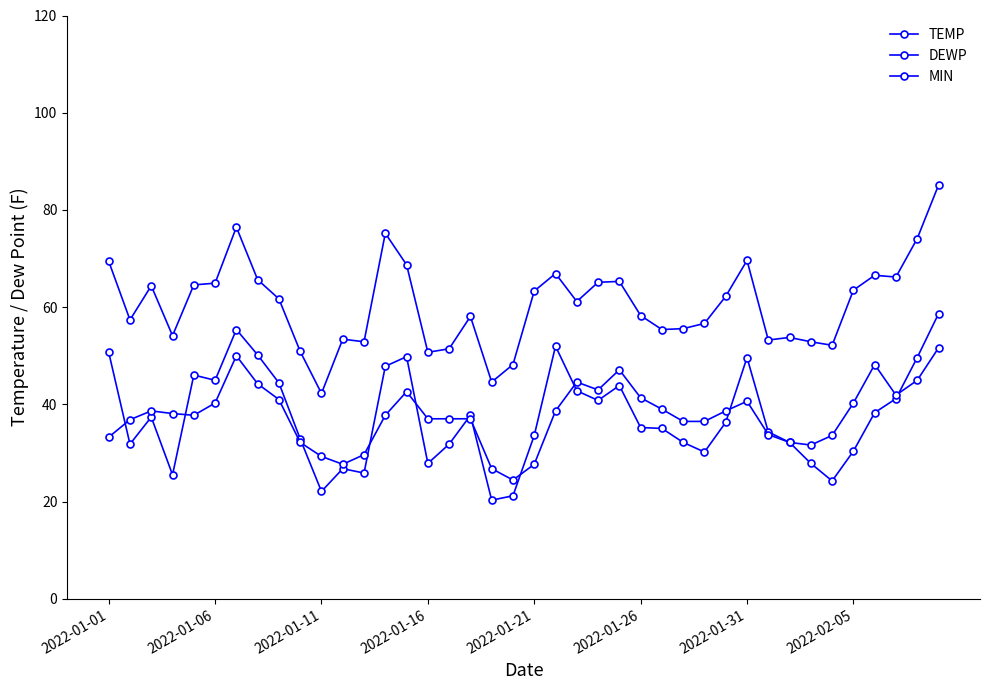

At which category does MIN reach its first local peak?

2022-01-11